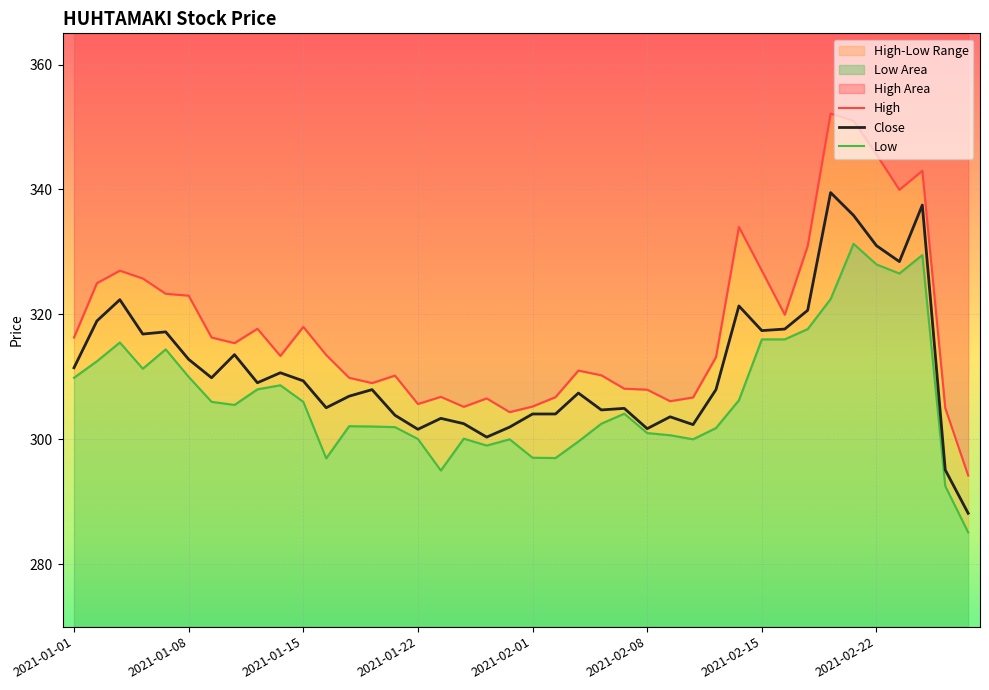

In Close, how many points are higher than both neighbors (excluding endpoints)?

12